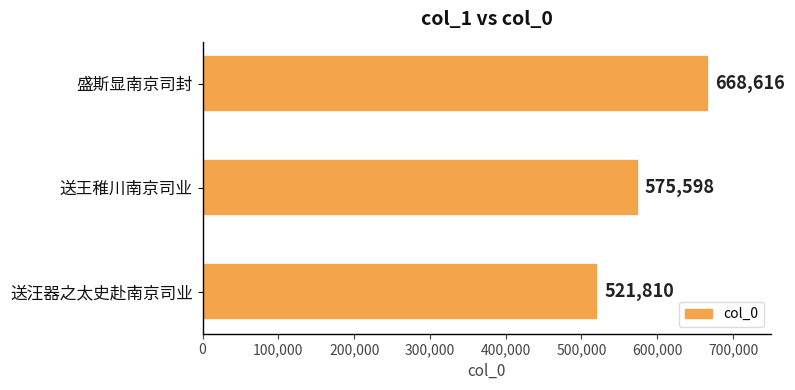

What is the maximum value shown in the chart?

668616